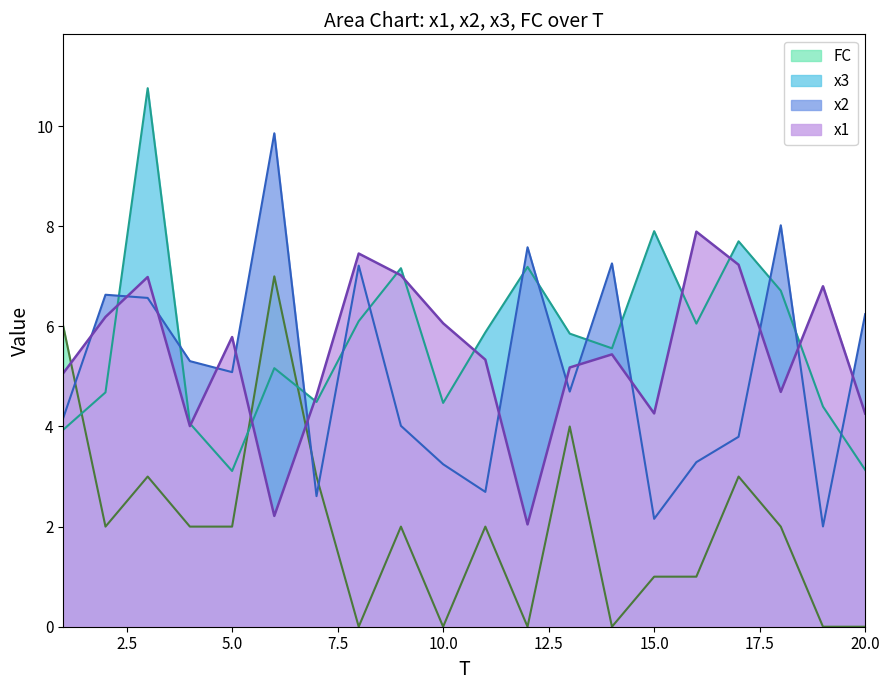

What is the difference between the FC values at 4 and 13?

2.0